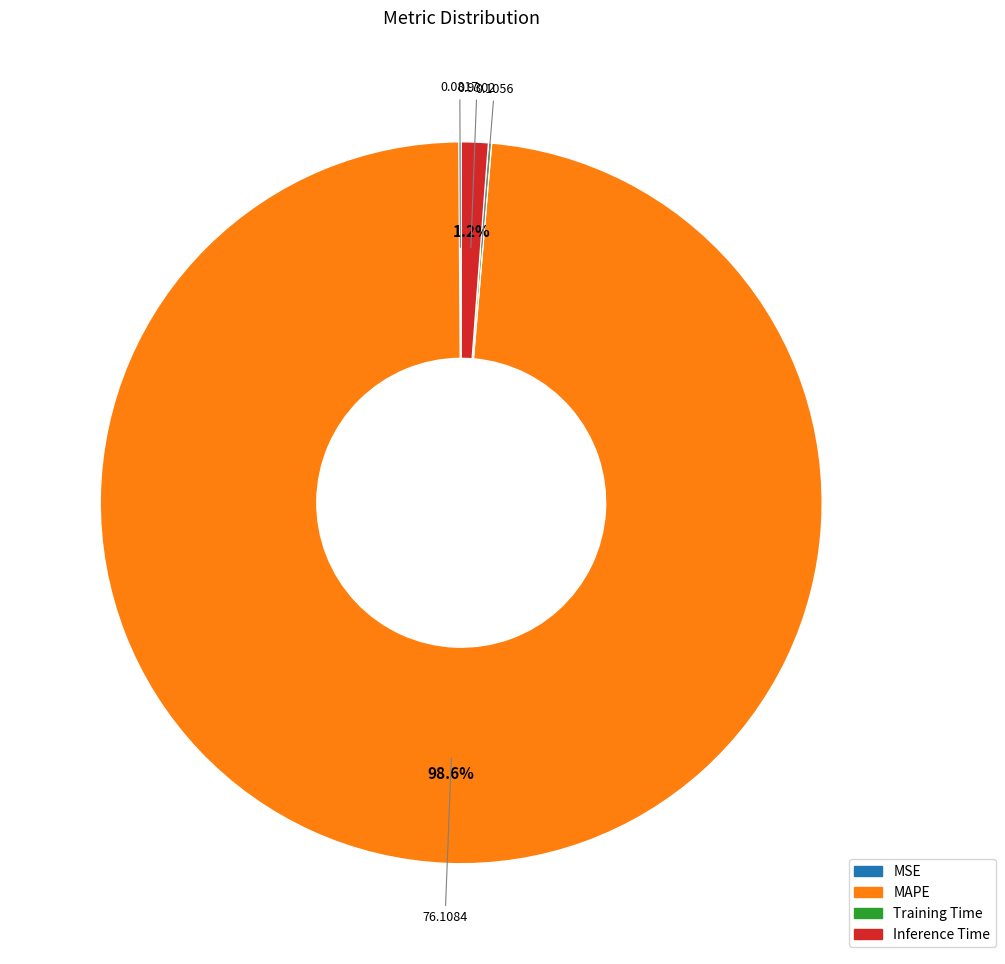

What percentage is NOT represented by Inference Time?

98.8%